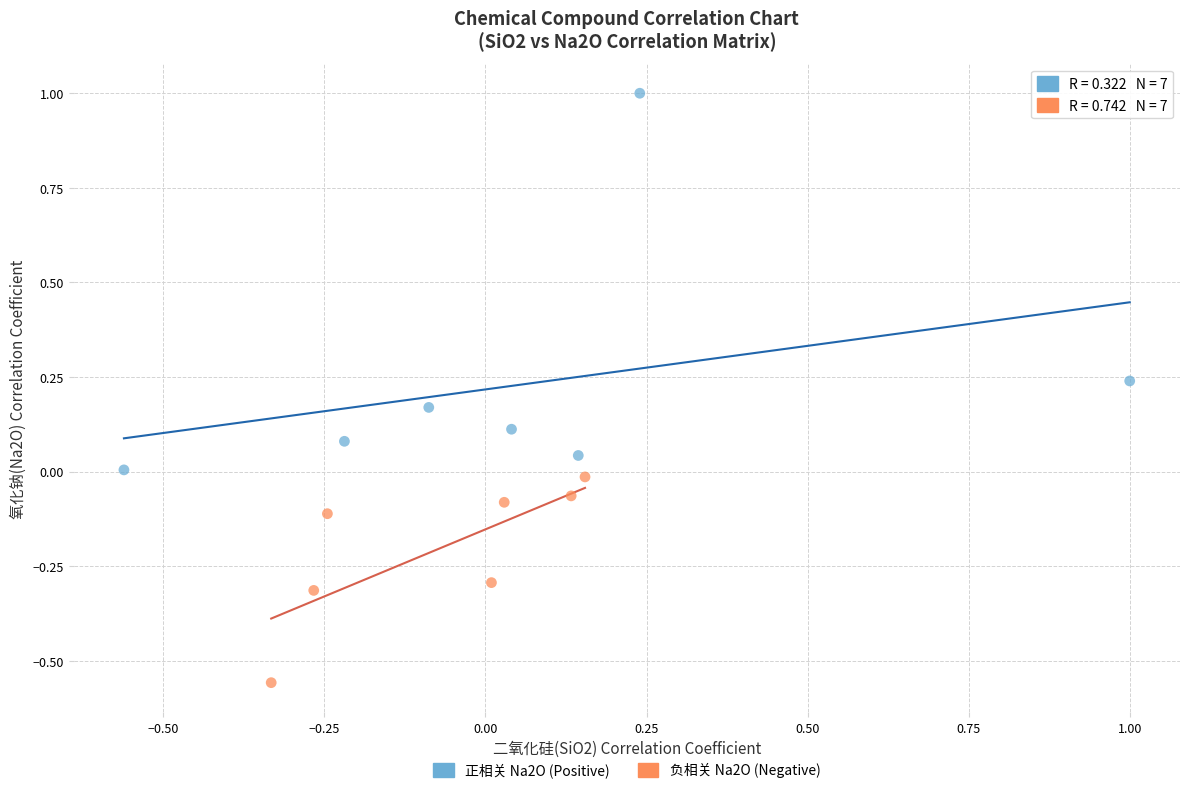

Which series reaches the minimum Y coordinate?

负相关 Na2O (Negative)